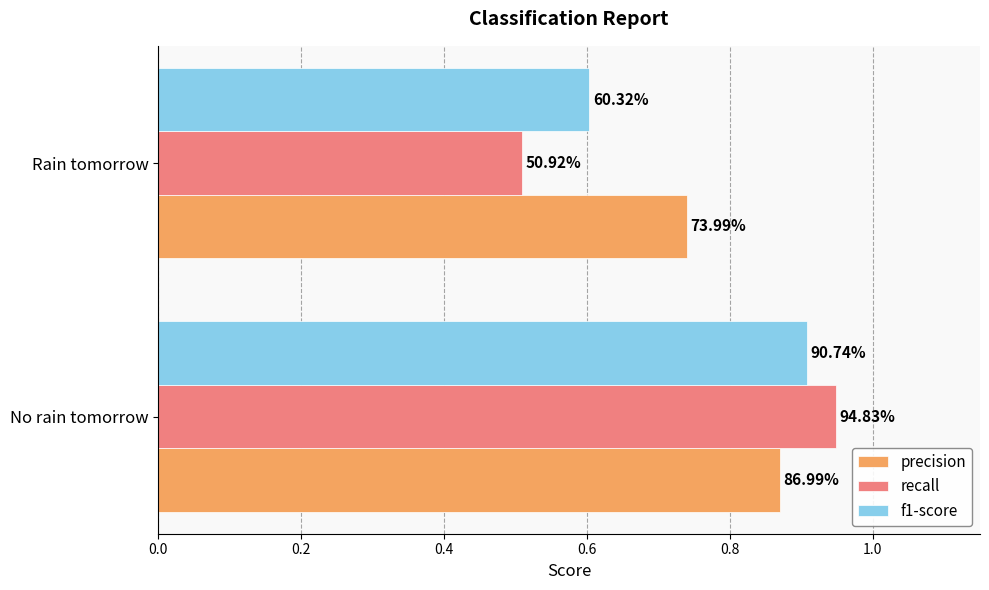

What is the average value of the precision series?

0.8